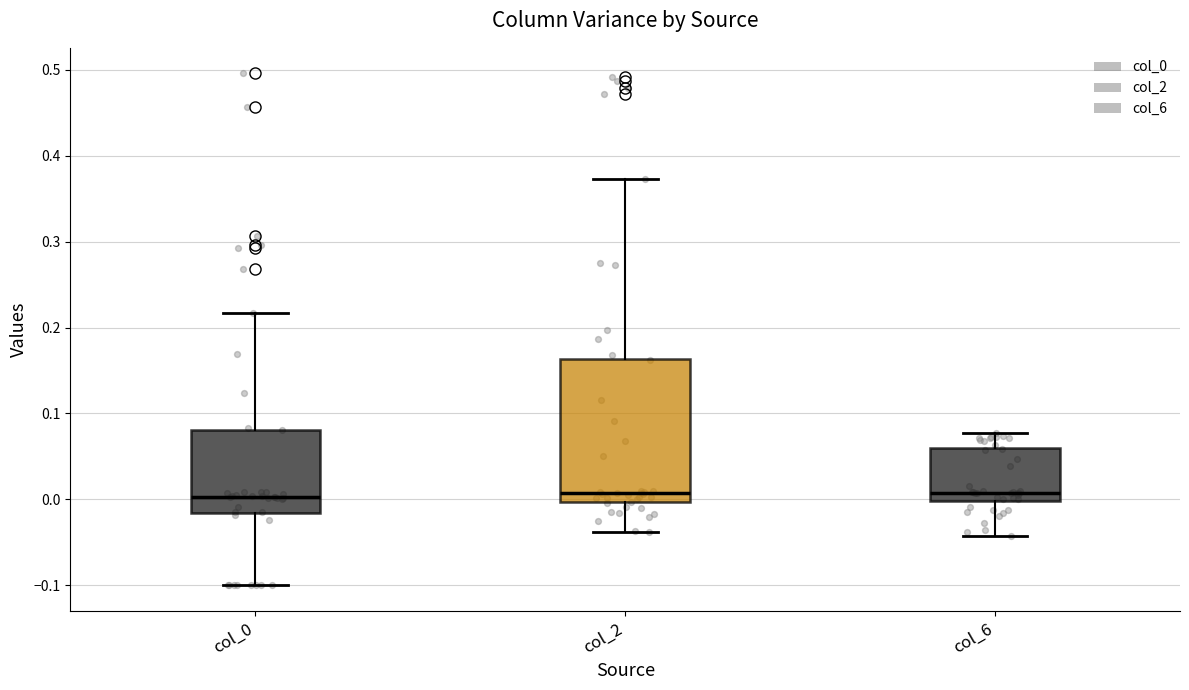

Where does the median line of the box for col_2 sit on the y-axis? The values are not printed on the chart, so give them approximately, as read against the axis.

0.01